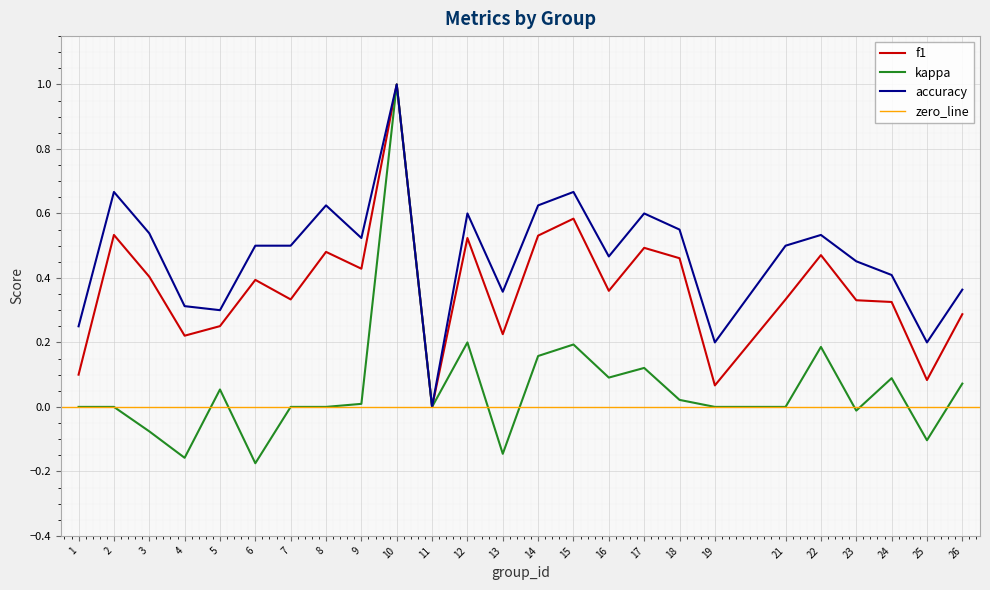

True or false: kappa and accuracy cross at least once.

False